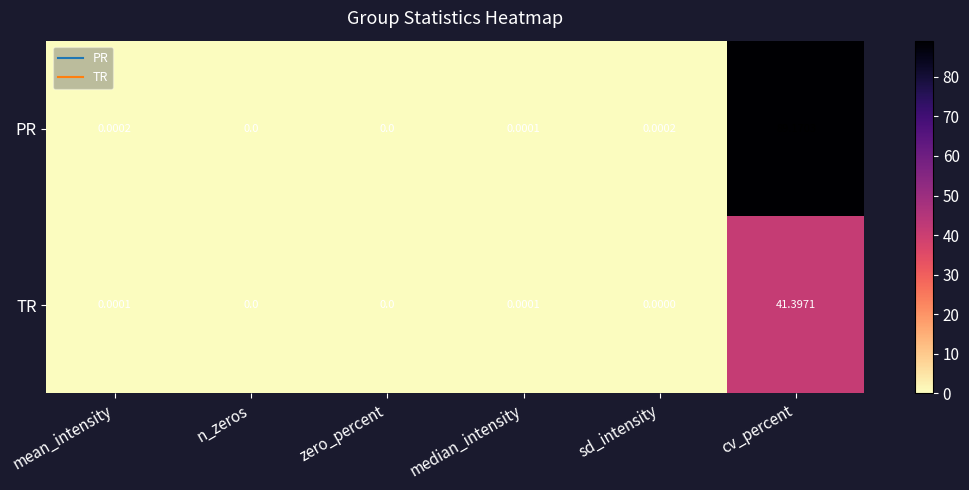

Which series has the largest total across all categories?

PR